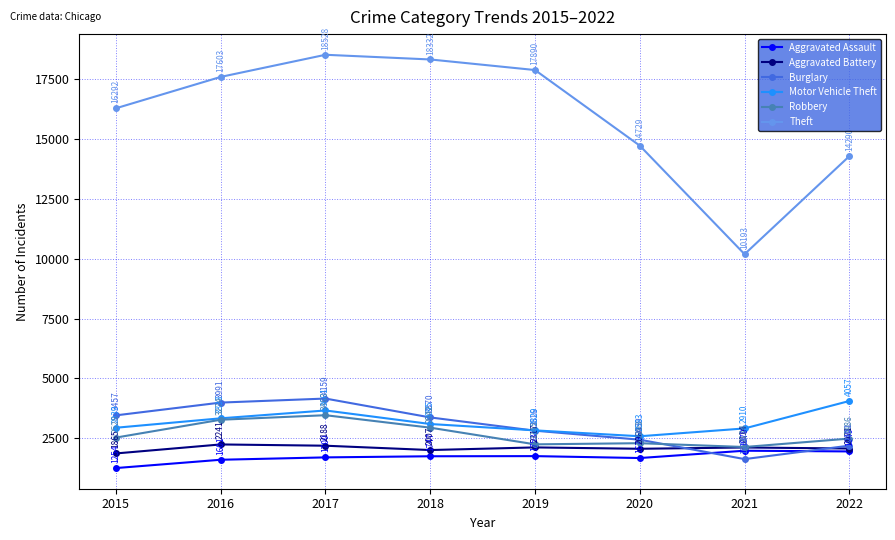

What are all the series names shown in the legend?

Aggravated Assault, Aggravated Battery, Burglary, Motor Vehicle Theft, Robbery, Theft